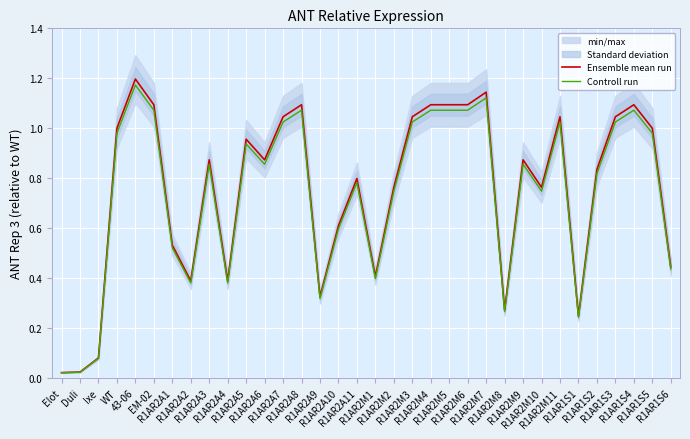

What is the sum of the Ensemble mean run values at R1AR2A11 and Ixe?

0.9